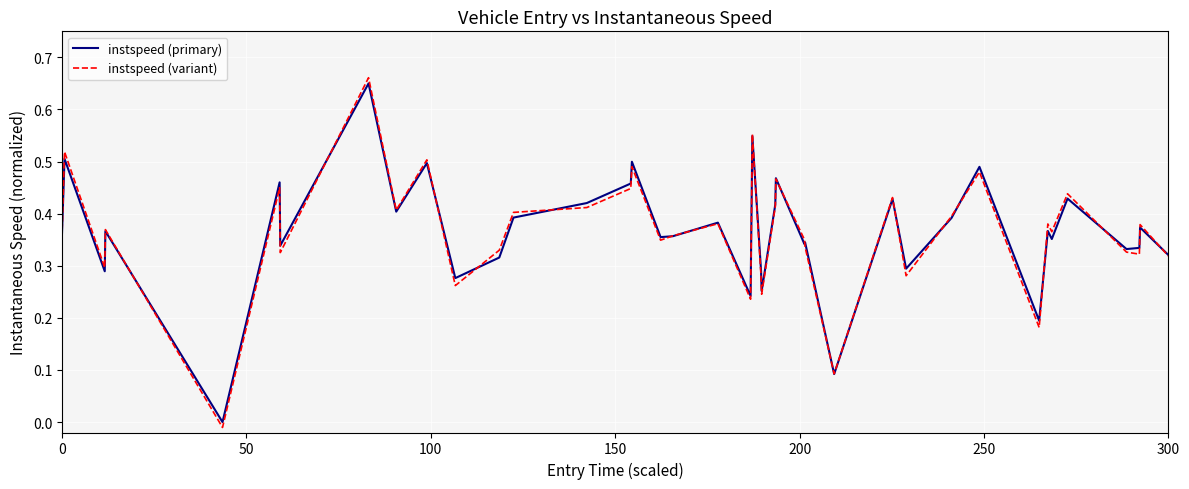

What are all the series names shown in the legend?

instspeed (primary), instspeed (variant)